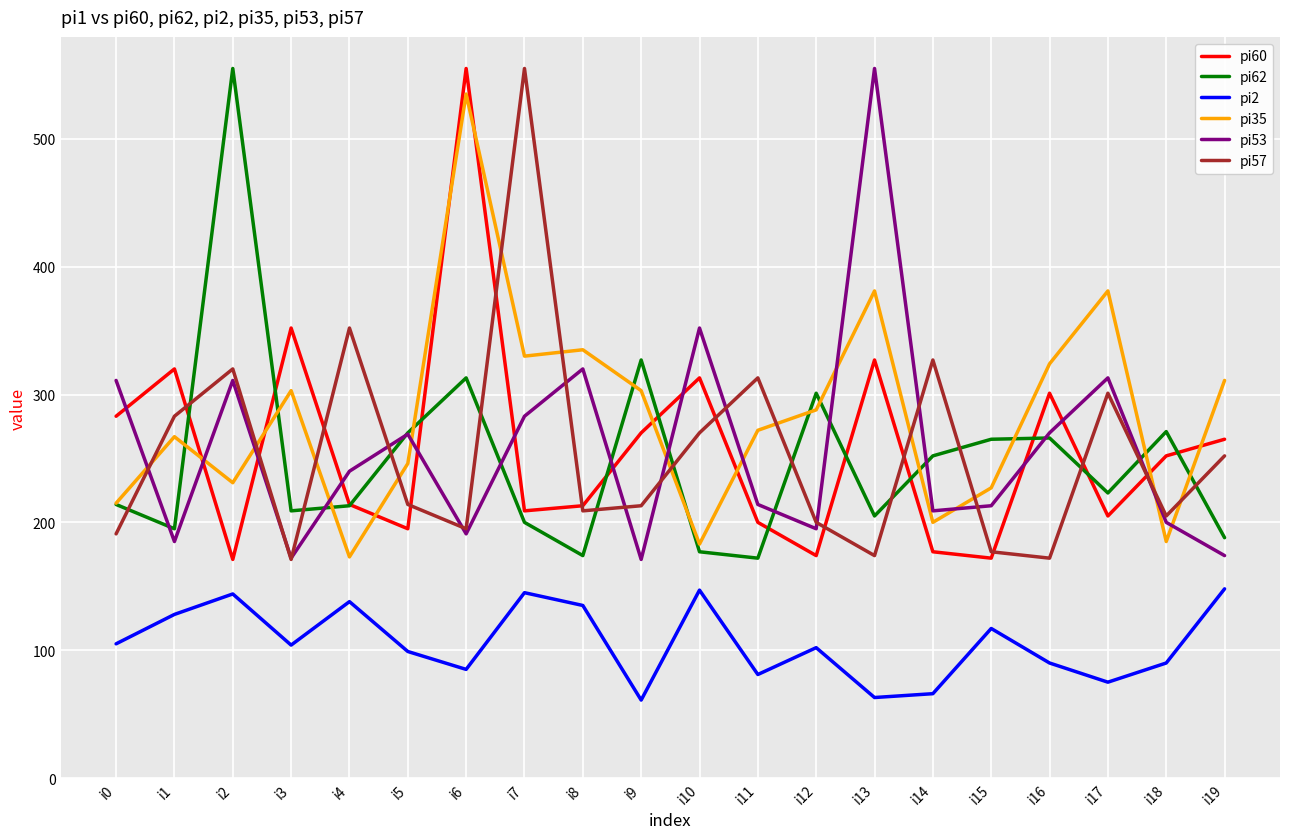

What is the smallest value displayed?

61